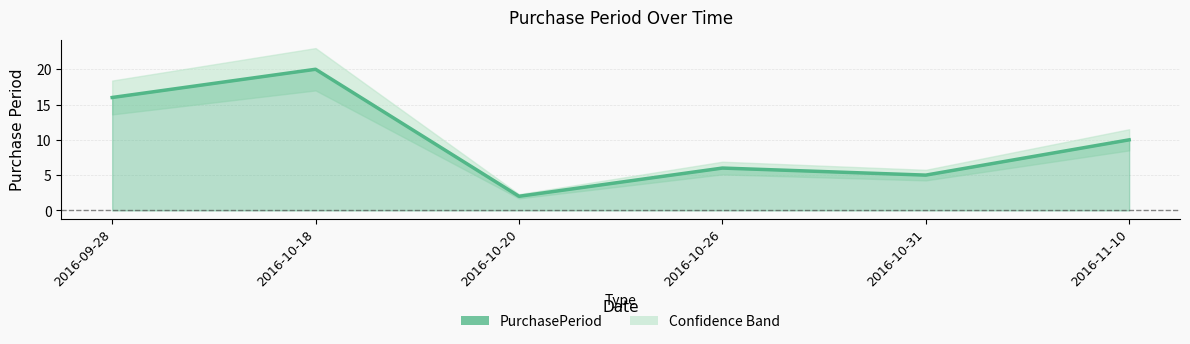

What is the label of the 5th point from the left?

2016-10-31